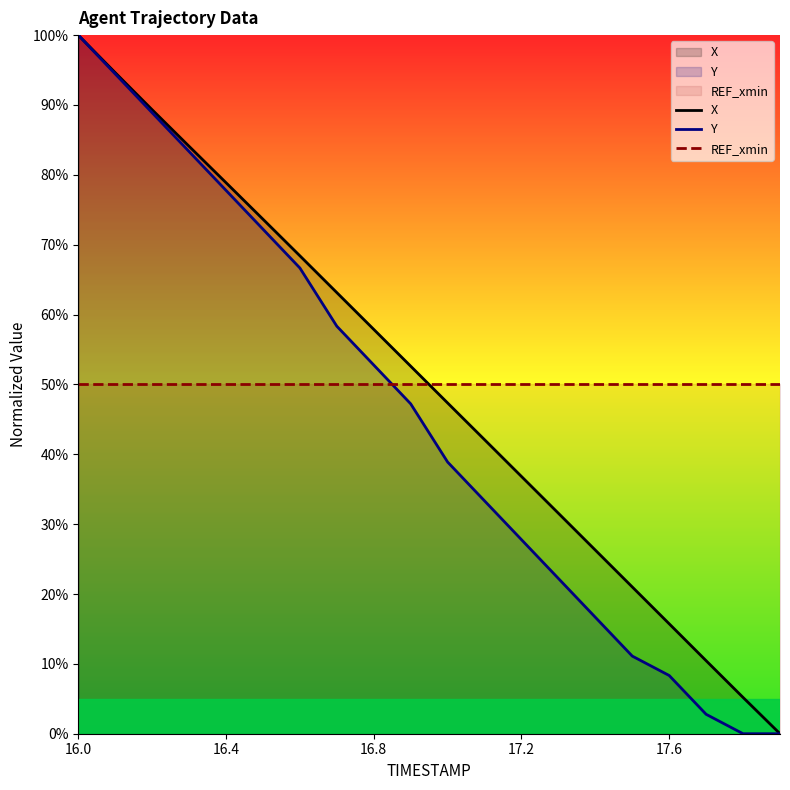

At which category is the sum across all series the highest?

16.0